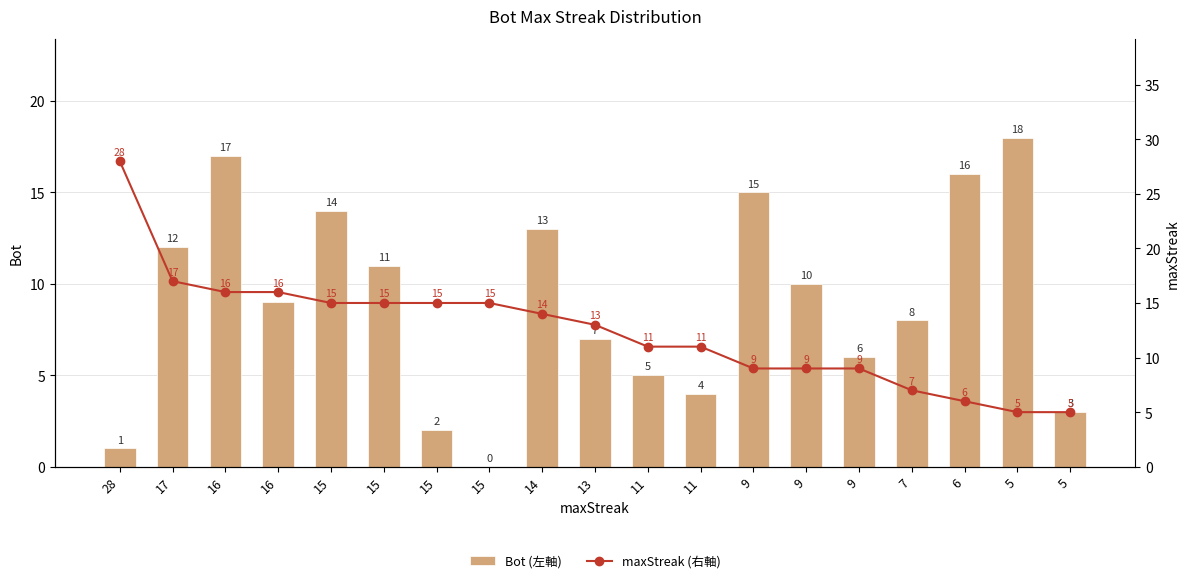

What are all the series names shown in the legend?

Bot (左軸), maxStreak (右軸)